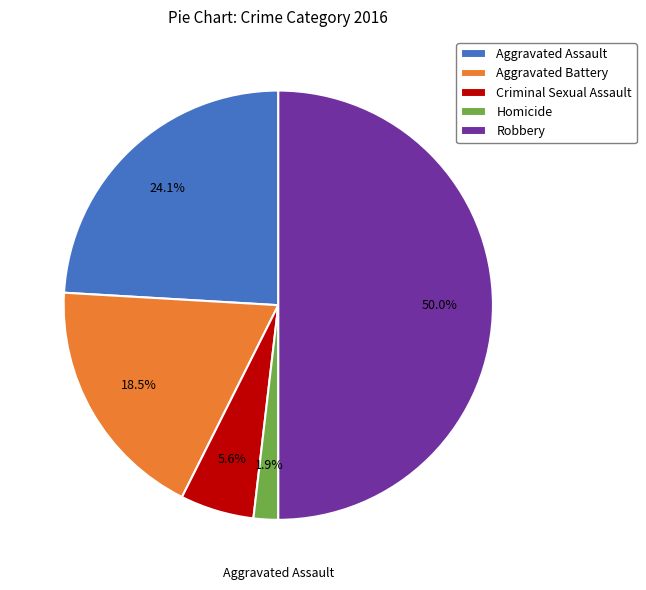

How many segments does this pie chart have?

5